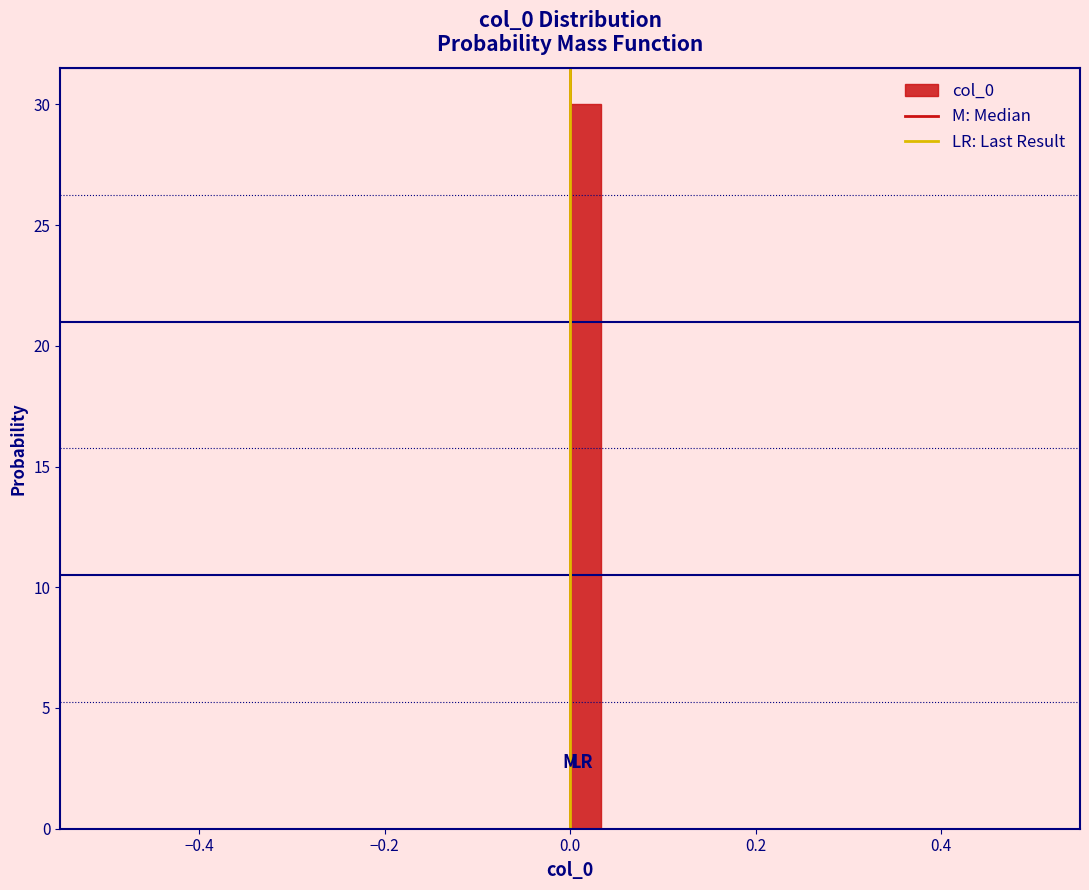

Read against the x-axis, roughly where is the centre of the tallest bar?

0.02